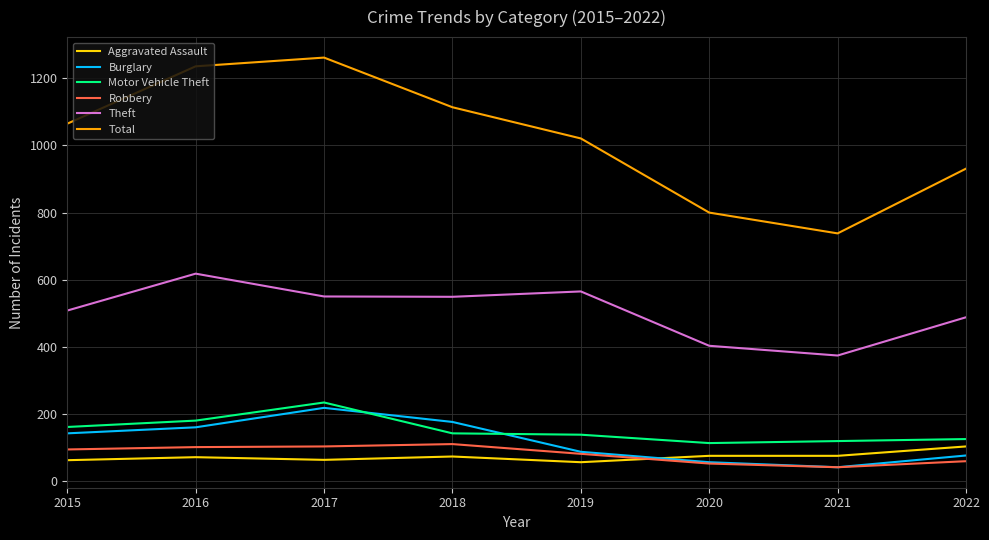

Which series has the largest total across all categories?

Total